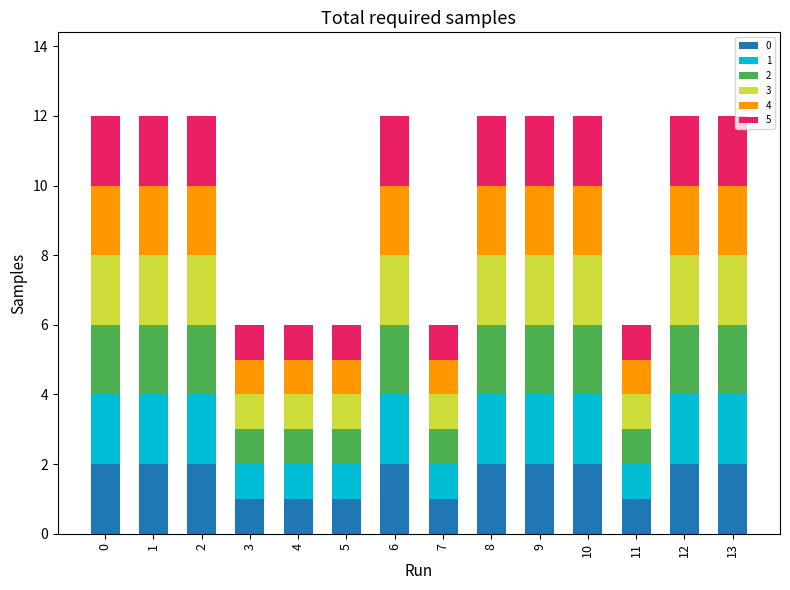

Are the bars horizontal?

No